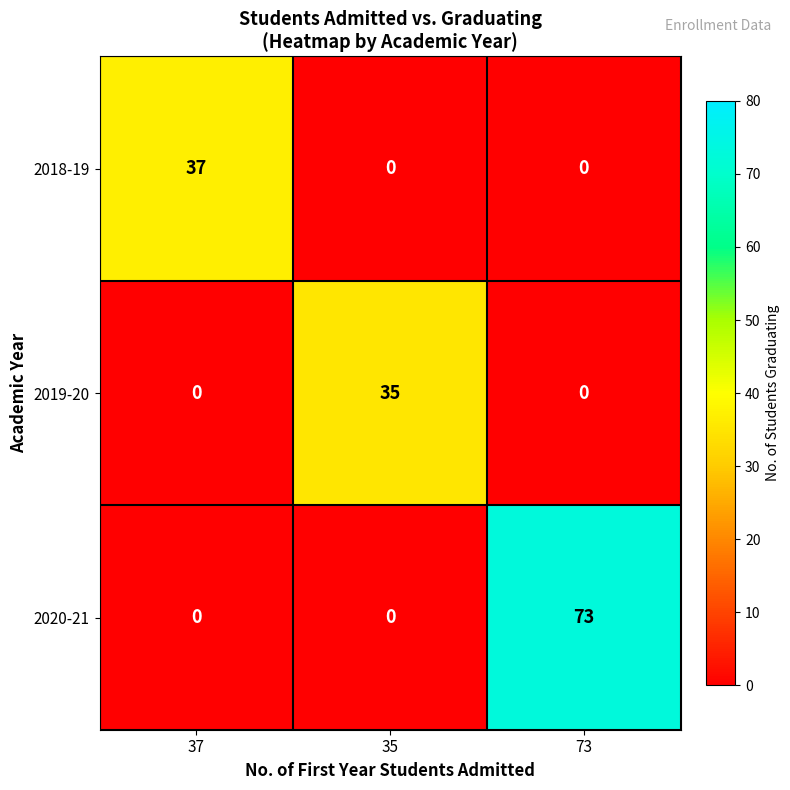

What is the difference between the maximum and second lowest values in the 2020-21 series?

73